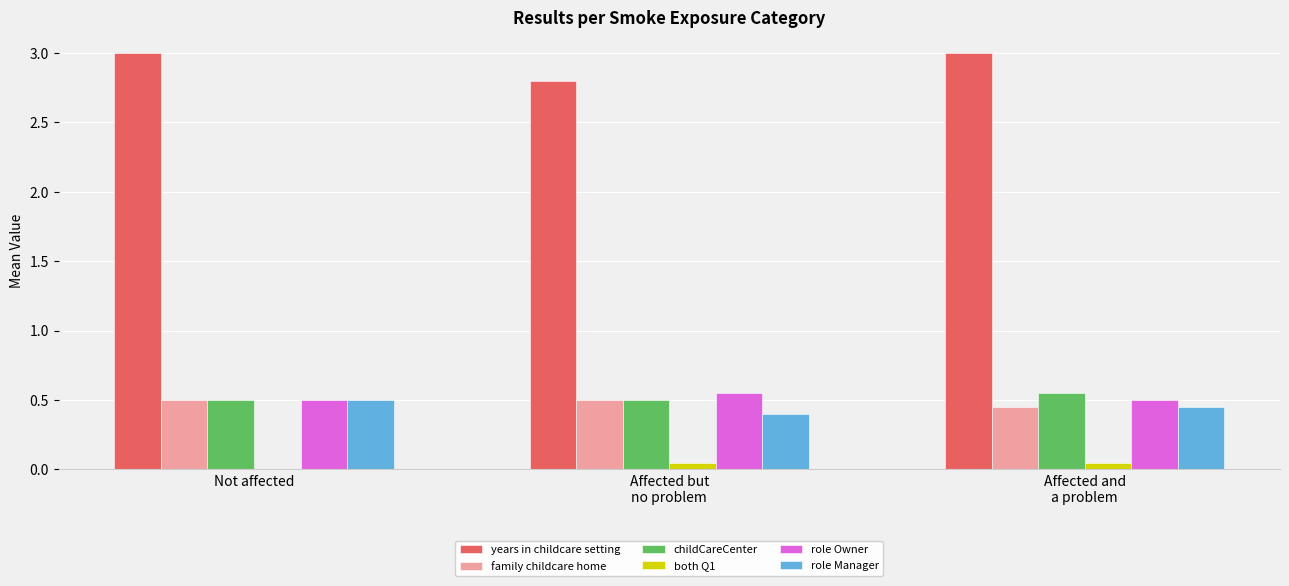

Is it true that childCareCenter equals 0.5 at Not affected?

True